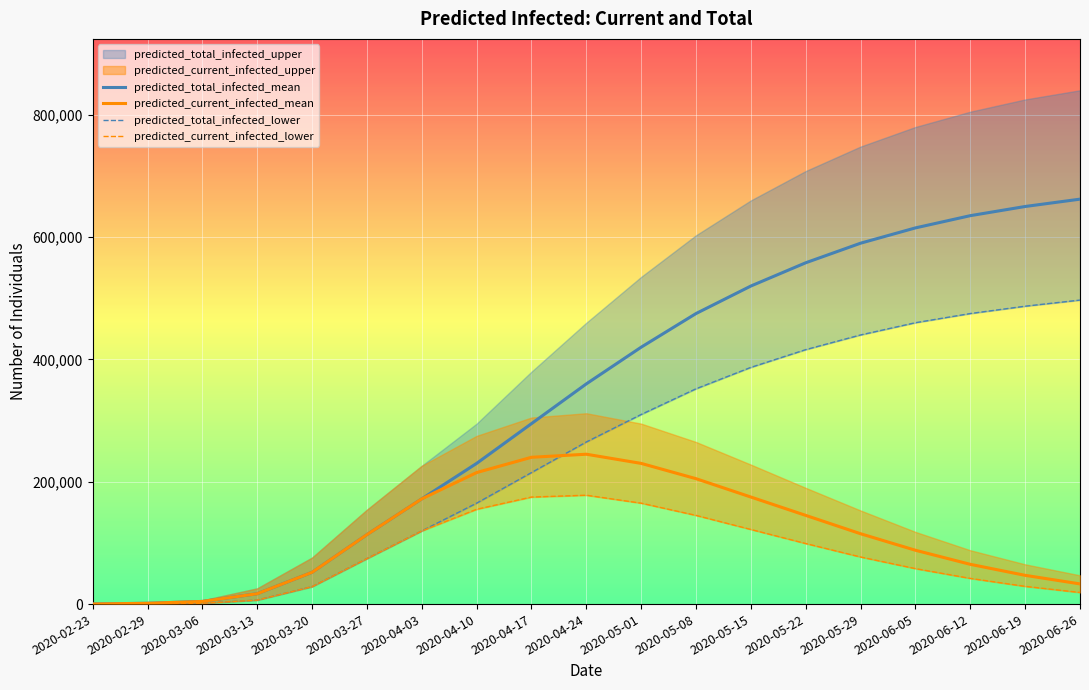

Reading left to right, list all the values displayed in this chart.

predicted_total_infected_mean: 189	1322	4342	16939	51913	113520	172029	230000	295000	360000	420000	475000	520000	558000	590000	615000	635000	650000	662000
predicted_current_infected_mean: 189	1322	4342	16939	51913	113520	172029	215000	240000	245000	230000	205000	175000	145000	115000	88000	65000	47000	33000
predicted_total_infected_lower: 50	350	1285	6521	28516	74401	119621	165000	215000	265000	310000	352000	387000	416000	440000	460000	475000	487000	497000
predicted_current_infected_lower: 50	350	1285	6521	28516	74401	119621	155000	175000	178000	165000	145000	122000	99000	77000	58000	42000	29000	19000